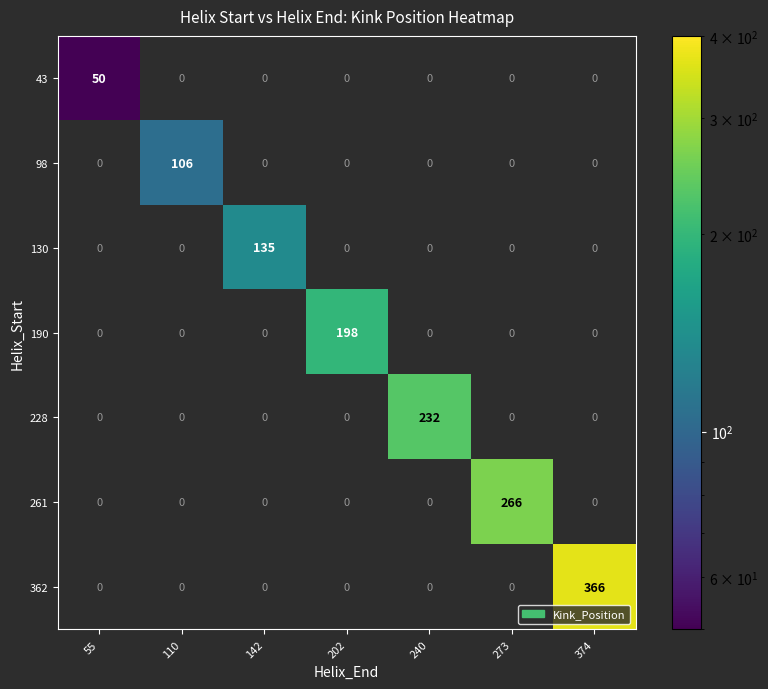

At how many categories does at least one series exceed 268?

1